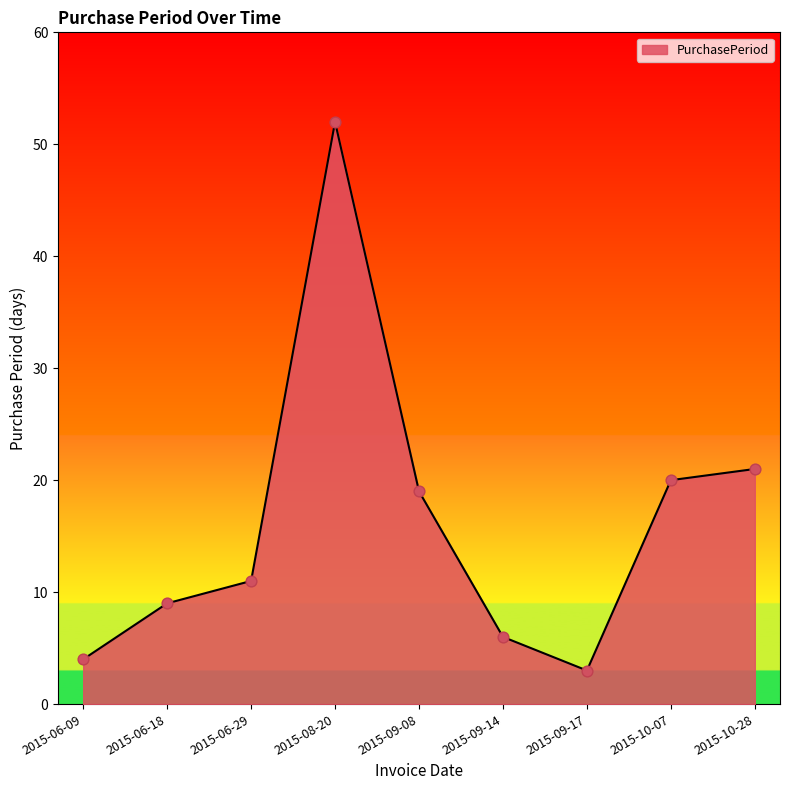

Between 2015-06-18 and 2015-06-09, which is larger?

2015-06-18